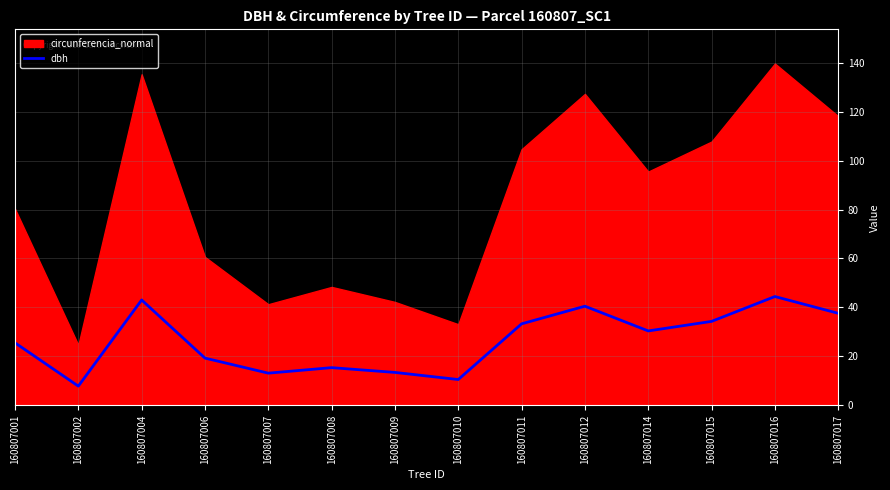

List the labels in order of value, largest first.

160807016, 160807004, 160807012, 160807017, 160807015, 160807011, 160807014, 160807001, 160807006, 160807008, 160807009, 160807007, 160807010, 160807002